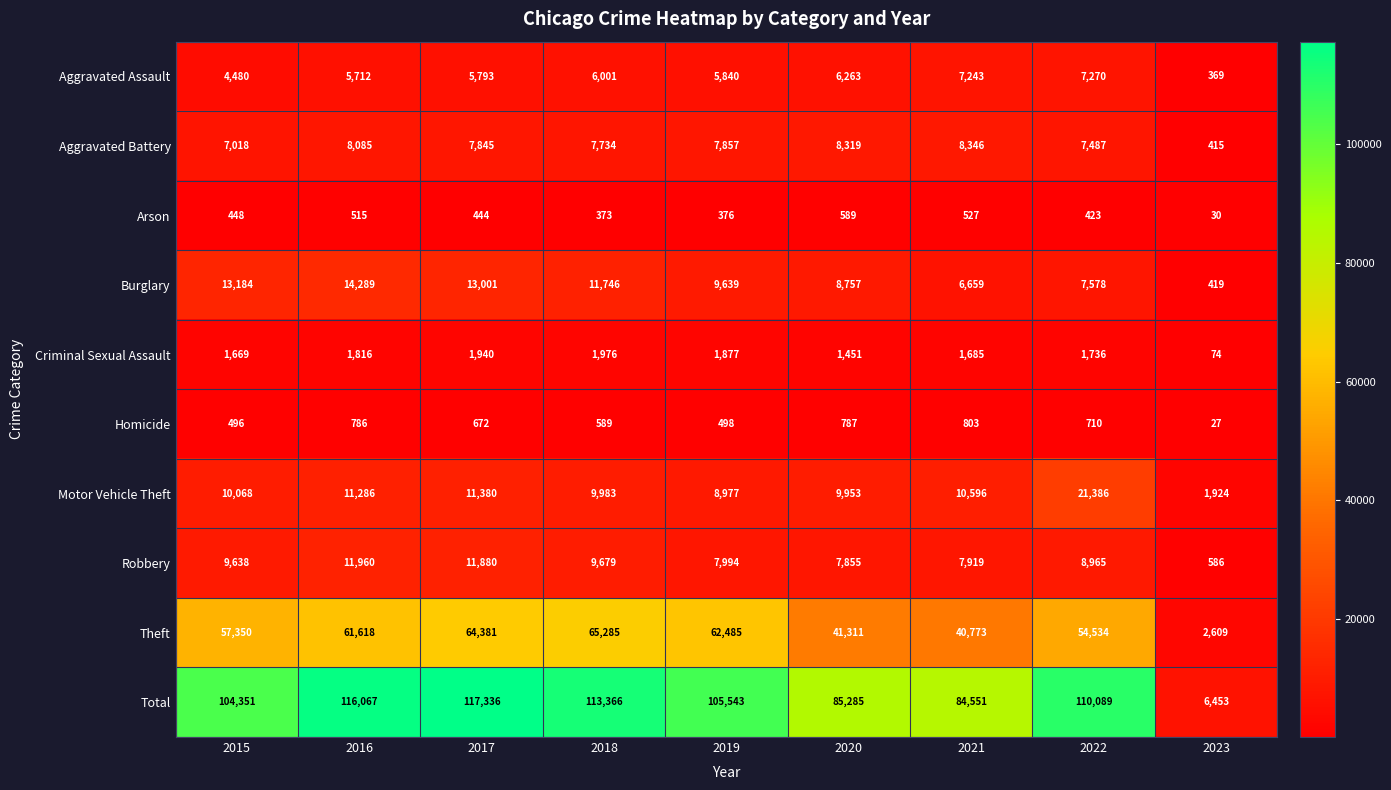

What is the difference between the second highest and minimum values in the Homicide series?

760